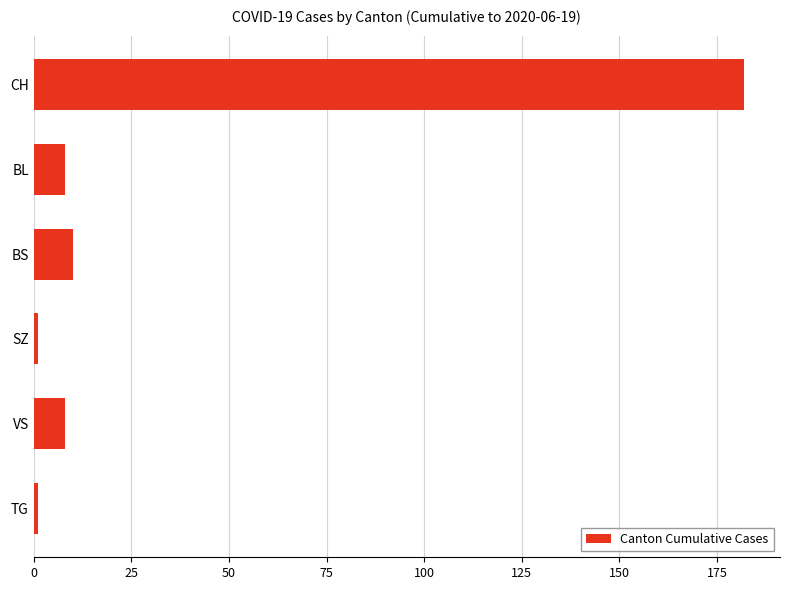

The chart shows a value of 182 at CH. True or false?

True